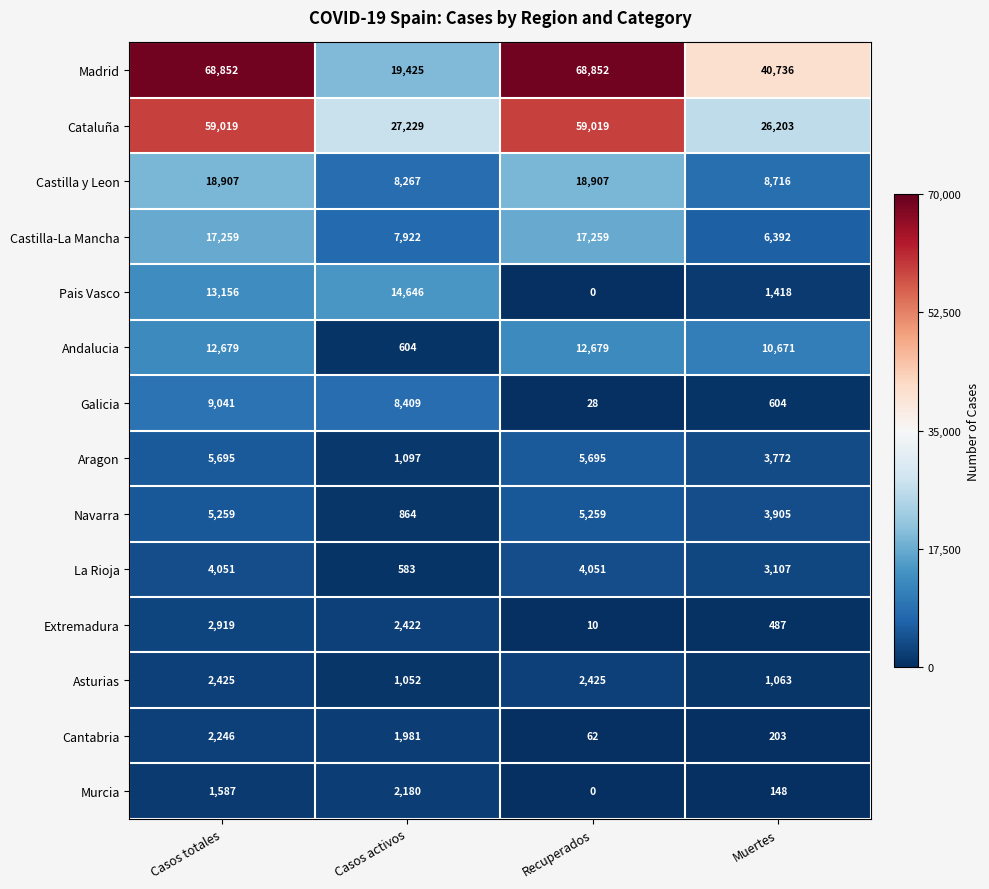

At how many categories does at least one series exceed 13967?

4